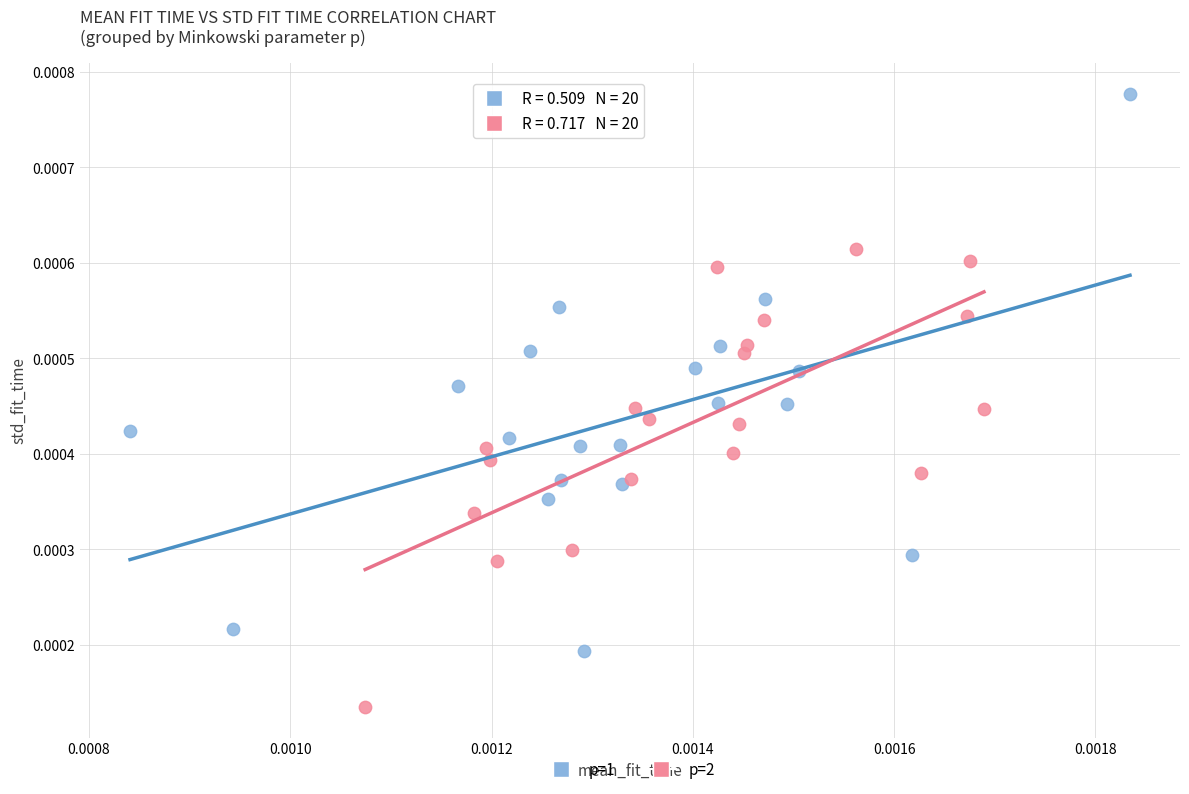

Which series has the widest spread of Y values?

p=1